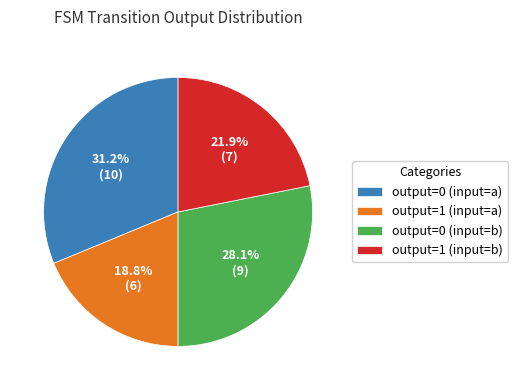

Is there a majority slice in this chart?

No